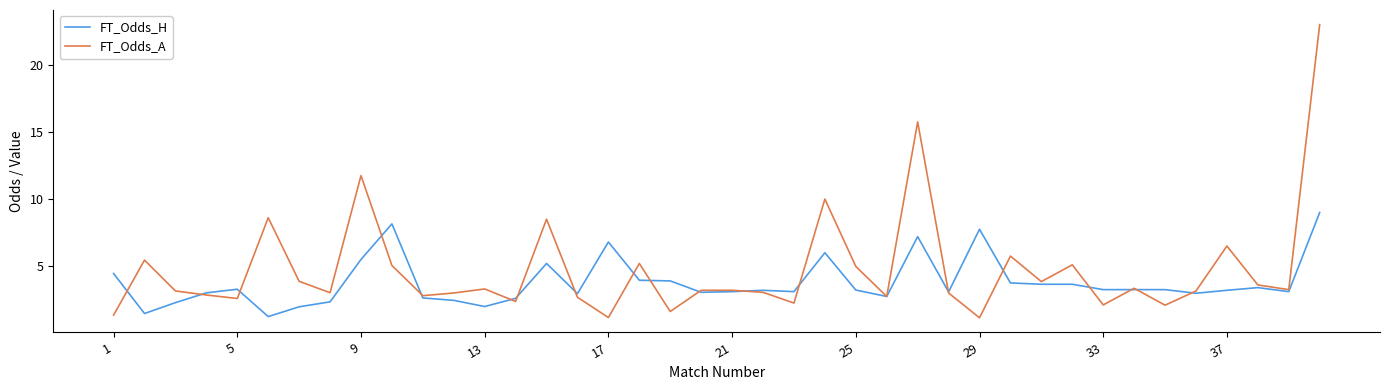

True or false: FT_Odds_A has more than 2 points higher than both neighbors.

True